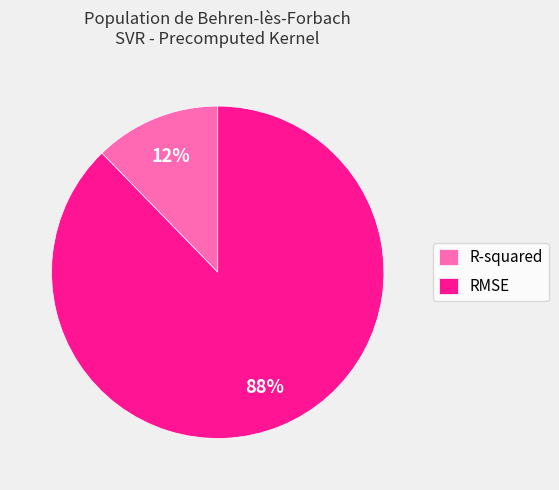

True or false: R-squared accounts for 21% of the total.

False